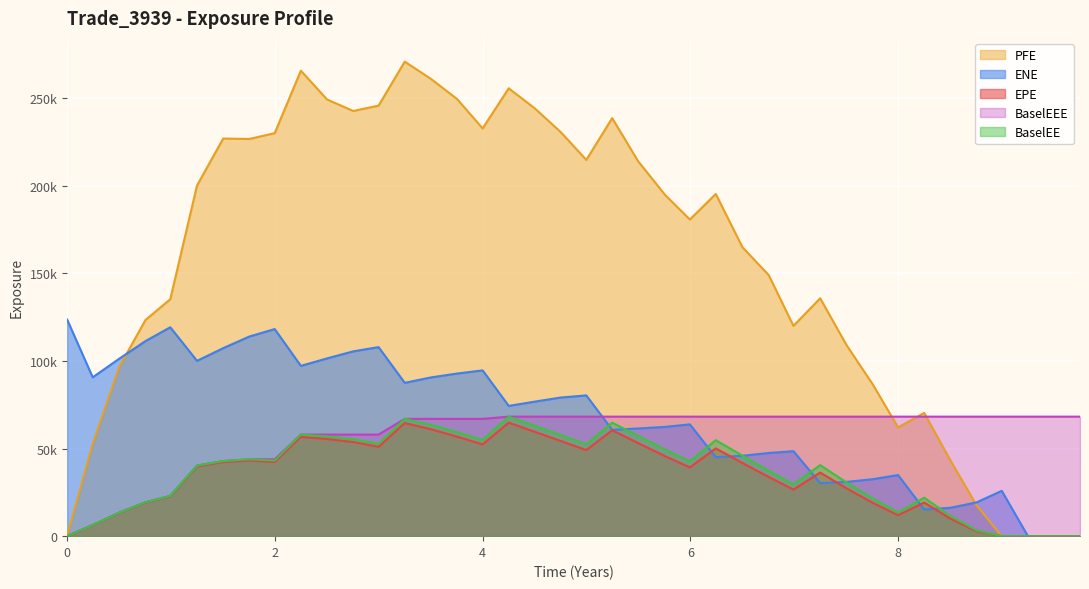

Reading left to right, what are all the values shown in this chart?

EPE: 0.0	6296.8	13375.2	19227.3	22786.6	39848.9	42291.4	43134.8	42343.7	56665.3	55439.2	53711.6	50970.3	64560.8	61039.8	56785.9	52378.4	64764.3	59609.7	54387.9	49119.8	60437.9	53138.6	45719.7	39239.9	50089.7	41738.0	33770.1	26590.6	36293.5	27332.4	19069.6	11937.0	19205.7	10029.2	2875.8	44.2	0.0	0.0	0.0
ENE: 123568.0	90648.5	101311.0	111322.0	119203.0	100043.0	107277.0	113921.0	118179.0	97168.9	101439.0	105449.0	107881.0	87501.1	90576.3	92785.7	94597.5	74334.3	76748.9	79090.6	80315.6	60675.2	61455.9	62351.8	63782.3	45082.3	45878.8	47464.7	48473.3	30232.6	30956.4	32487.9	34879.2	15202.9	16182.6	19246.3	25870.4	0.0	0.0	0.0
PFE: 0.0	52647.7	96677.6	123382.0	135184.0	200101.0	226887.0	226664.0	229961.0	265627.0	249174.0	242617.0	245686.0	270788.0	260941.0	249431.0	232673.0	255547.0	244231.0	230752.0	214716.0	238559.0	213980.0	194902.0	180694.0	195276.0	164818.0	148977.0	120014.0	135745.0	109156.0	86785.8	62082.8	70339.9	43367.4	17708.8	0.0	0.0	0.0	0.0
BaselEE: 0.0	6308.3	13425.5	19339.9	22969.3	40267.9	42863.8	43851.3	43173.4	57962.6	56892.5	55298.6	52641.1	66929.0	63520.1	59318.9	54918.9	68197.6	63038.1	57761.9	52390.1	64776.2	57232.4	49491.5	42678.7	54765.2	45882.2	37320.8	29534.3	40539.1	30699.0	21537.1	13554.7	21936.1	11522.3	3323.3	51.4	0.0	0.0	0.0
BaselEEE: 0.0	6308.3	13425.5	19339.9	22969.3	40267.9	42863.8	43851.3	43851.3	57962.6	57962.6	57962.6	57962.6	66929.0	66929.0	66929.0	66929.0	68197.6	68197.6	68197.6	68197.6	68197.6	68197.6	68197.6	68197.6	68197.6	68197.6	68197.6	68197.6	68197.6	68197.6	68197.6	68197.6	68197.6	68197.6	68197.6	68197.6	68197.6	68197.6	68197.6